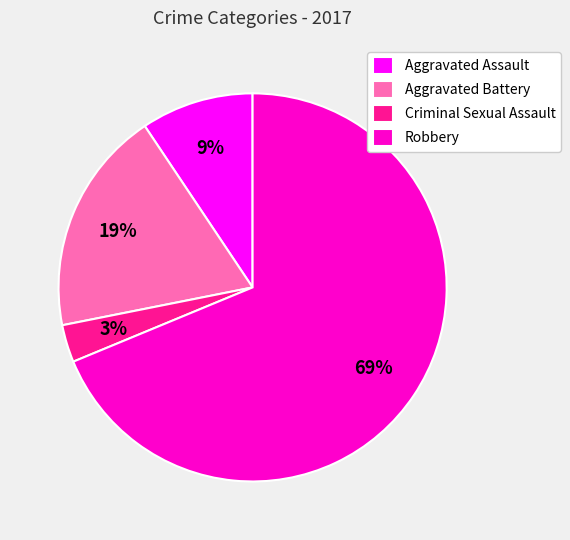

Combined, do Robbery and Aggravated Battery account for over 50%?

Yes